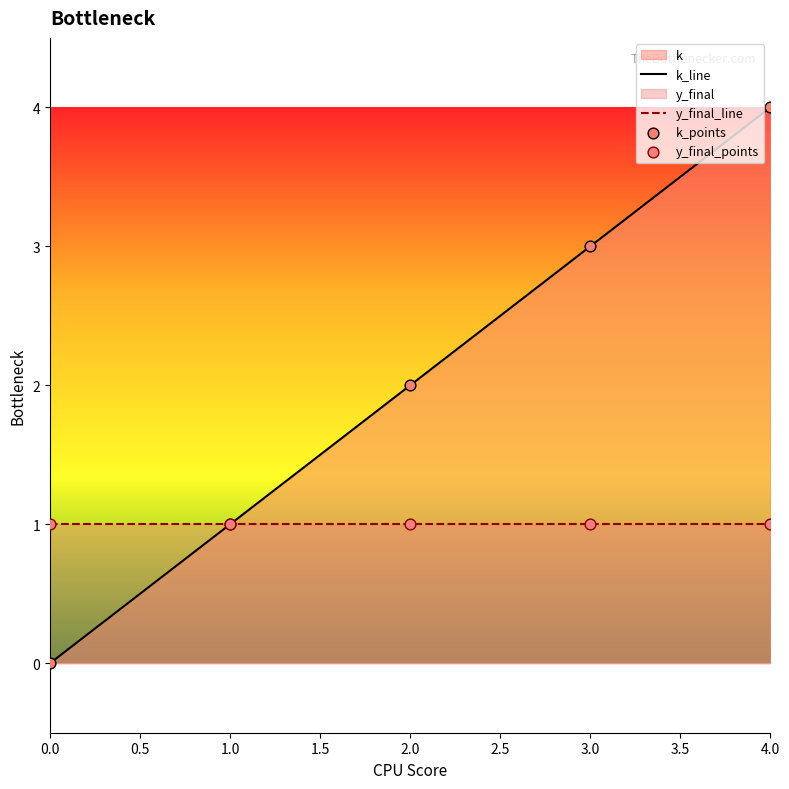

What is the change in value from 0 to 4?

+4